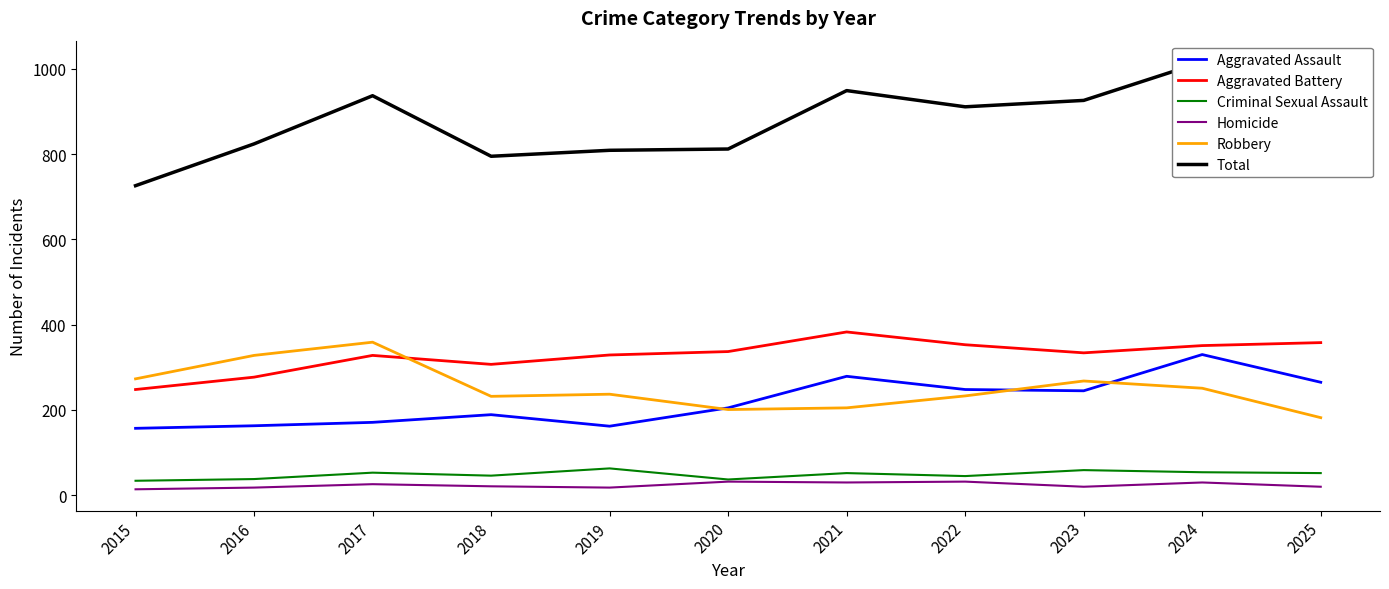

At which label does Aggravated Battery reach its peak?

2021